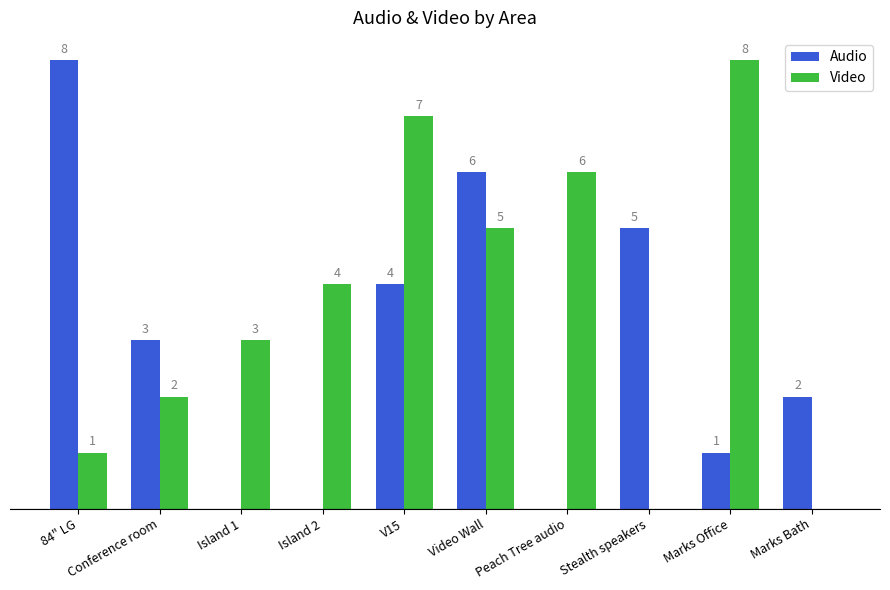

Where is Video nearest to the value 4?

Island 2